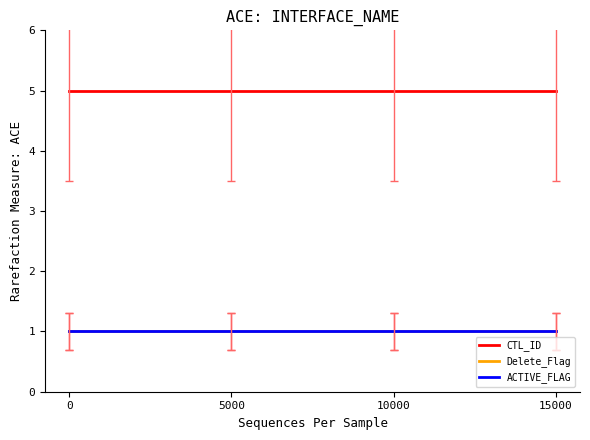

Does the chart have visible grid lines?

No